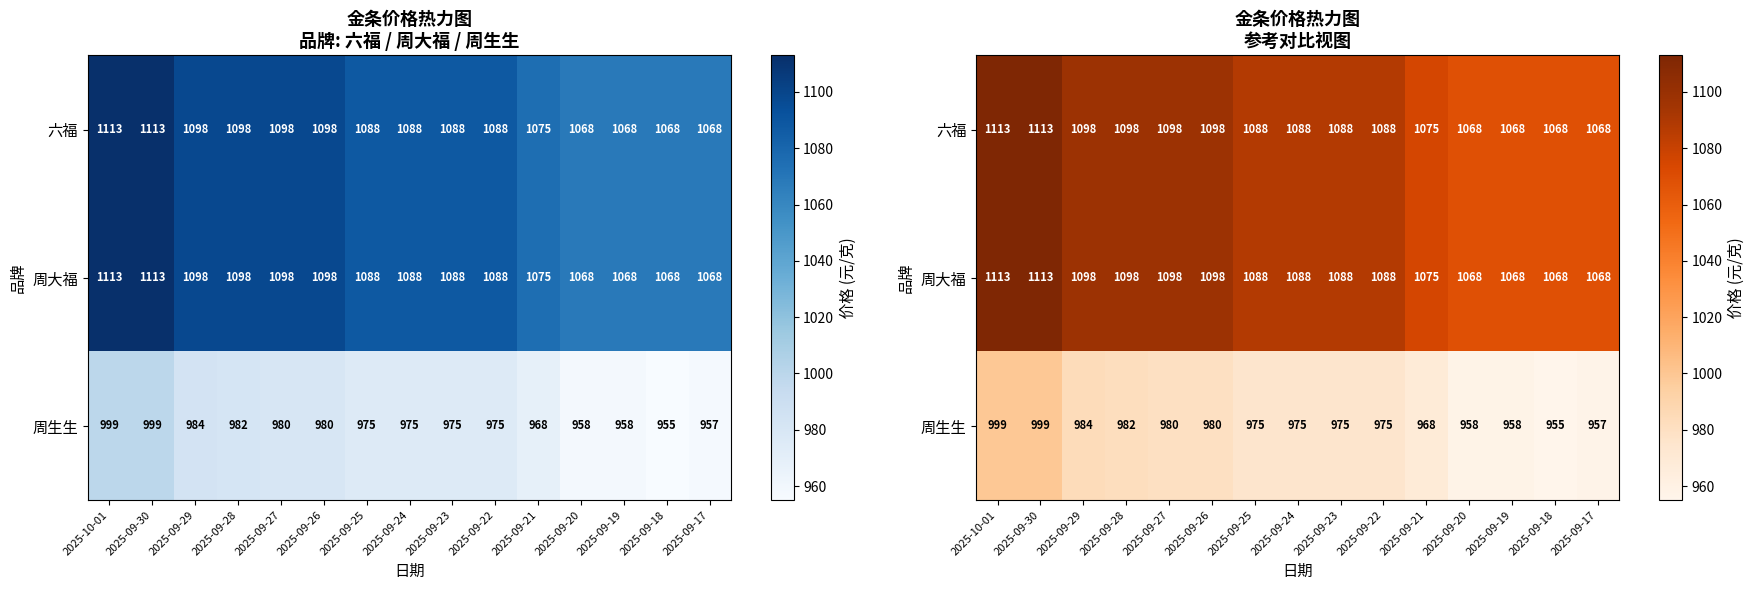

What is the difference between the highest and lowest values at 2025-10-01?

114